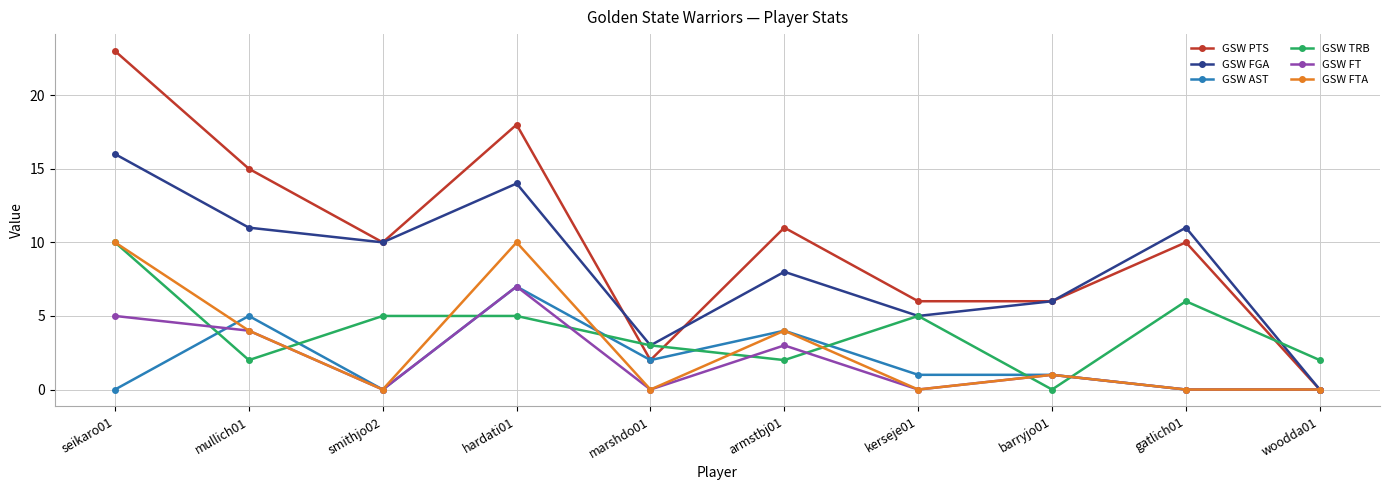

What is the difference between the maximum and second lowest values in the GSW FGA series?

13